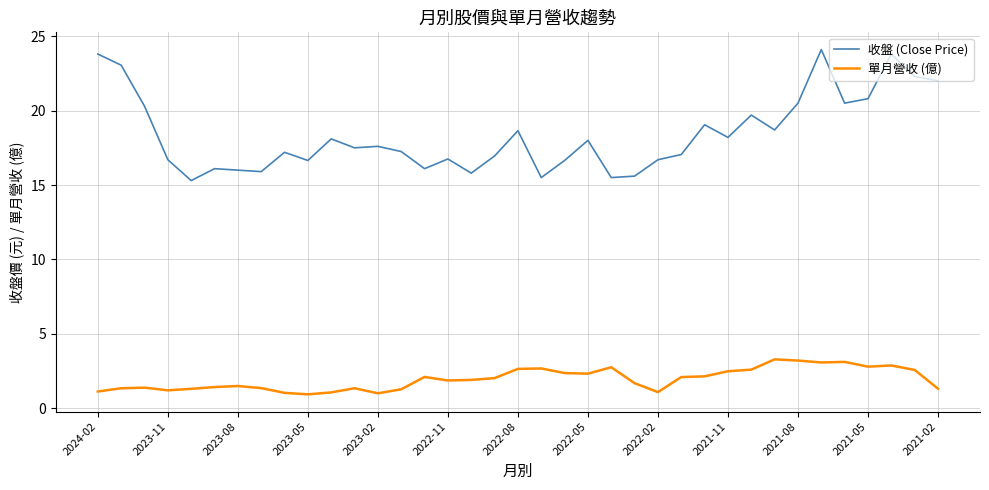

Rank the series by their maximum value, from highest to lowest.

收盤 (Close Price), 單月營收 (億)